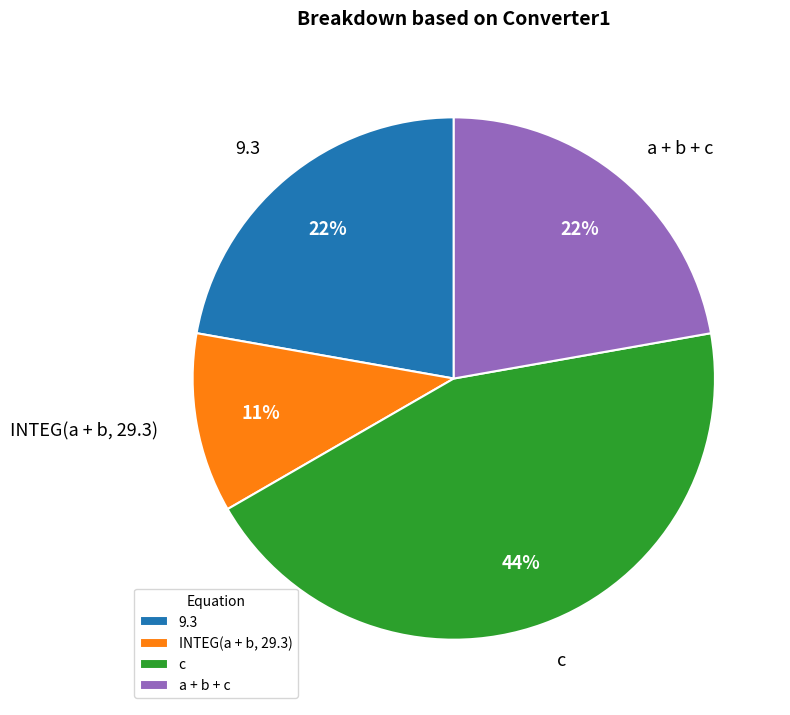

Is there a majority slice in this chart?

No